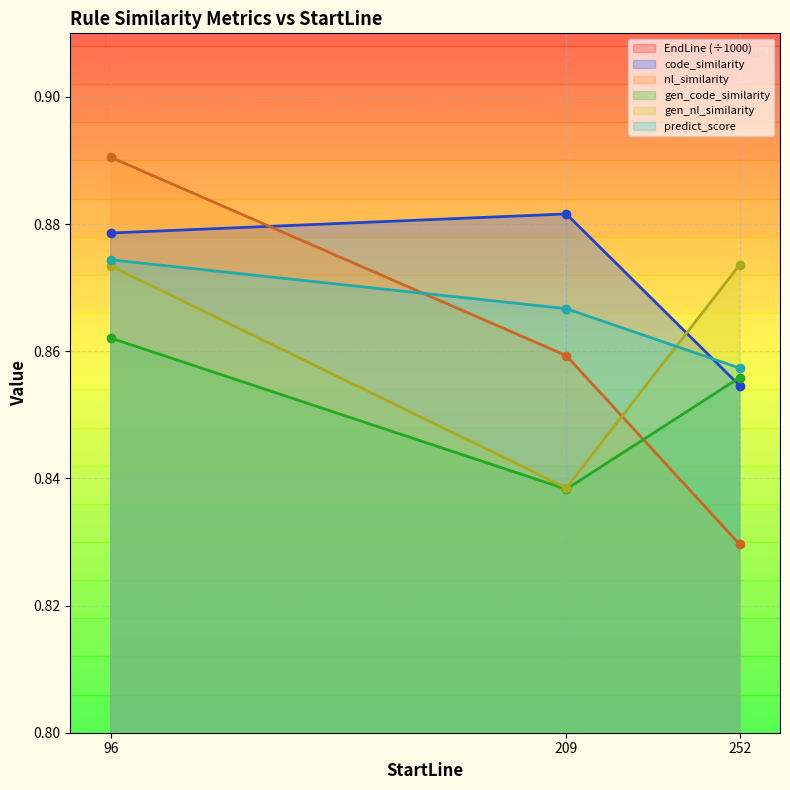

What is the value of the code_similarity point at the 3rd from the left?

0.9